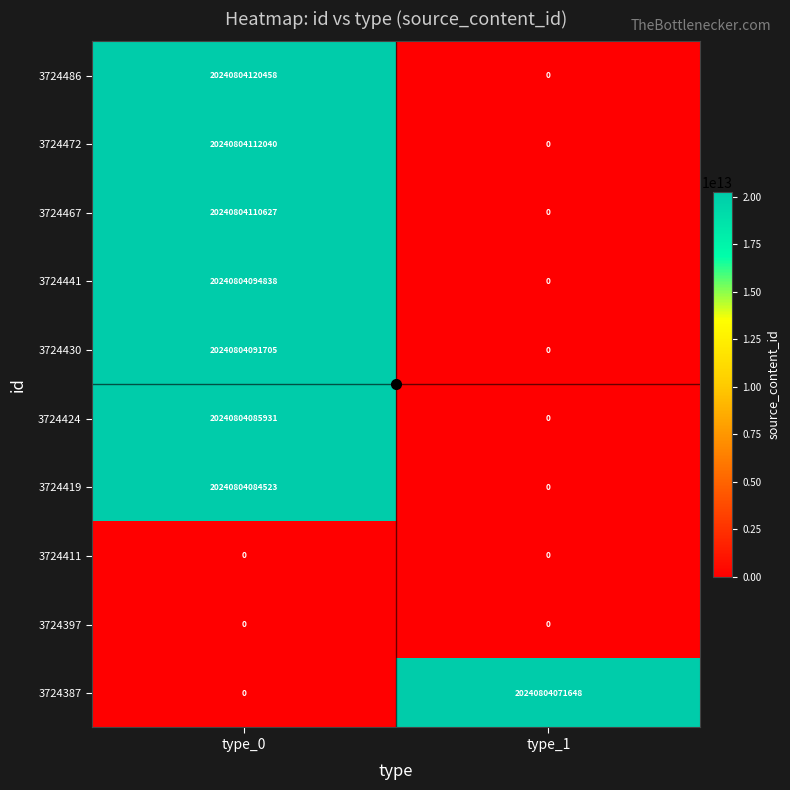

Which series has the largest total across all categories?

3724486